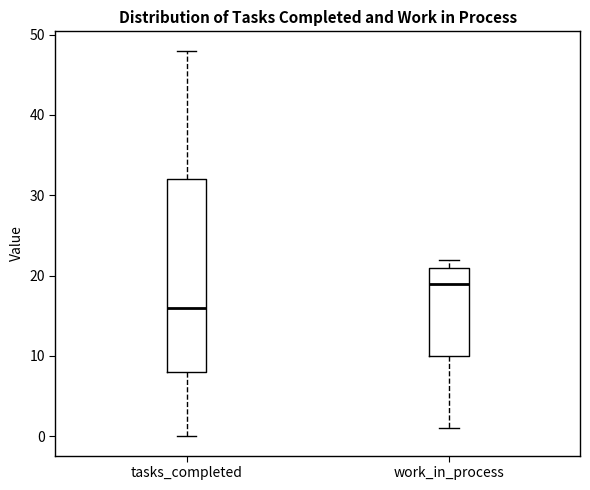

Reading left to right, transcribe this box plot: for each box, give where its median line is, the range the box spans, and where its two whiskers end, as read against the y-axis. The values are not printed on the chart, so give them approximately, as read against the axis.

tasks_completed: median 16, box 8 to 32, whiskers 0 to 48
work_in_process: median 19, box 10 to 21, whiskers 1 to 22